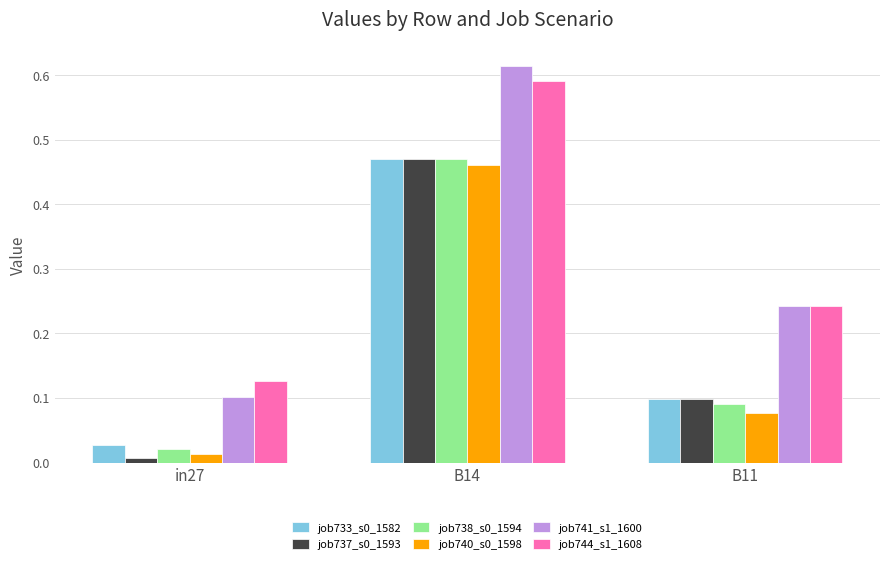

At which label does job744_s1_1608 reach its peak?

B14